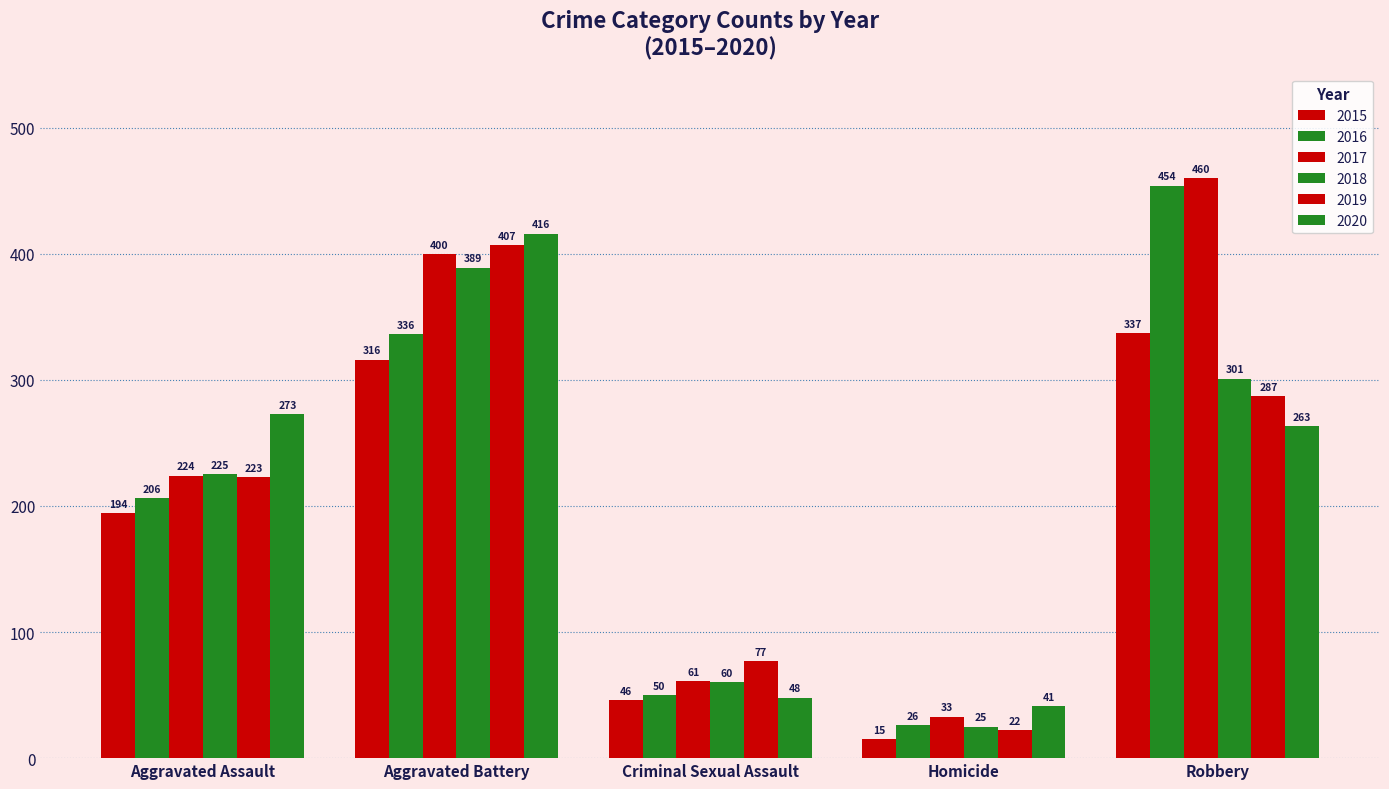

What is the greatest value displayed?

460